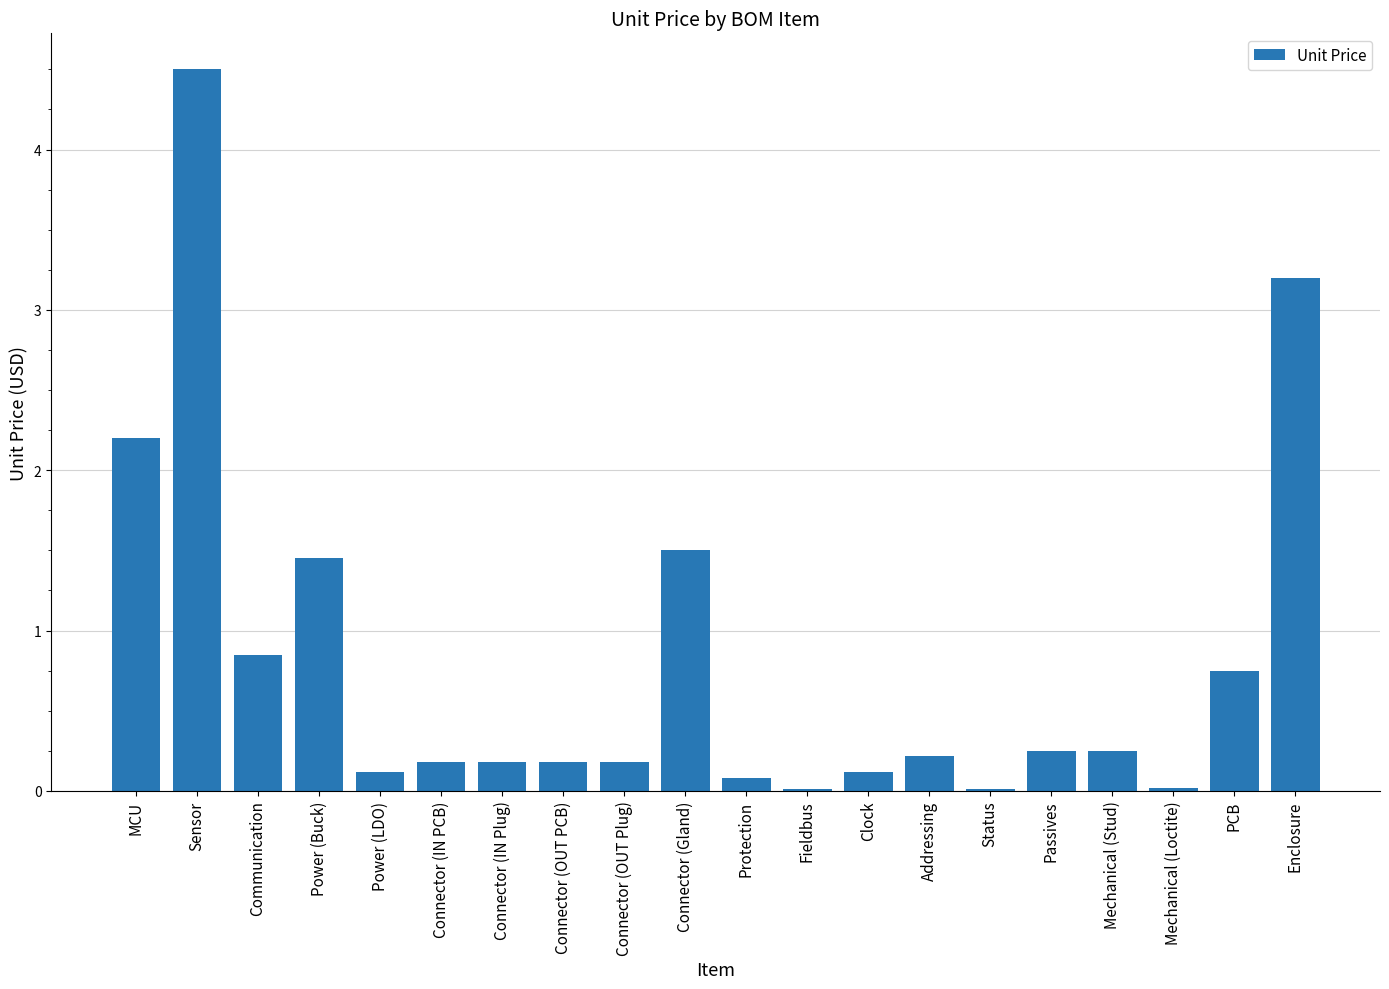

Are the bars horizontal?

No